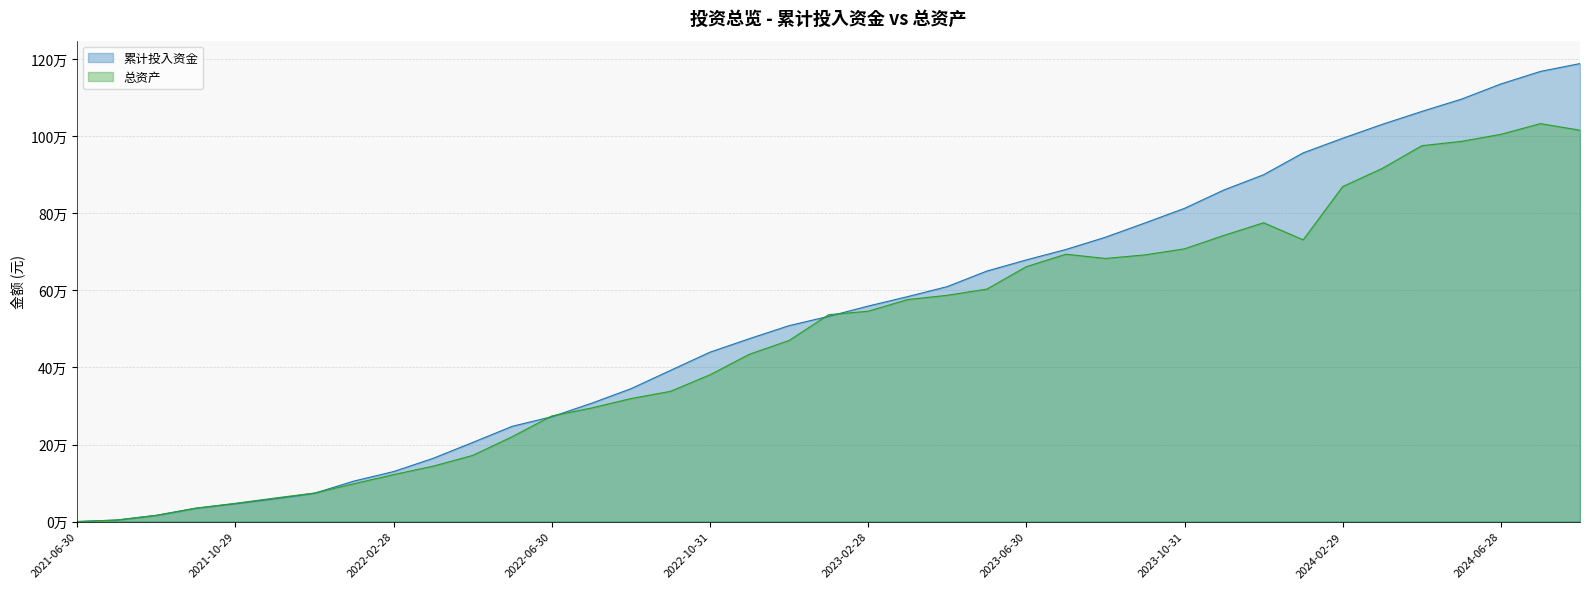

Reading left to right, transcribe all the data shown in this chart.

累计投入资金: 2021-06-30=0.0	2021-07-30=3952.0	2021-08-31=16203.5	2021-09-30=34811.2	2021-10-29=46478.0	2021-11-30=59297.8	2021-12-31=73512.1	2022-01-28=105221.8	2022-02-28=129787.4	2022-03-31=164152.5	2022-04-29=205375.2	2022-05-31=247285.0	2022-06-30=272205.1	2022-07-29=306976.3	2022-08-31=344883.1	2022-09-30=392423.8	2022-10-31=439795.6	2022-11-30=474980.5	2022-12-30=508682.3	2023-01-31=532816.6	2023-02-28=559472.9	2023-03-31=584093.6	2023-04-28=610062.4	2023-05-31=650372.9	2023-06-30=679367.9	2023-07-31=706437.3	2023-08-31=738242.3	2023-09-28=775340.8	2023-10-31=813269.2	2023-11-30=861151.8	2023-12-29=900595.3	2024-01-31=957269.7	2024-02-29=995294.2	2024-03-29=1031395.9	2024-04-30=1064908.9	2024-05-31=1096744.8	2024-06-28=1136247.4	2024-07-31=1168800.3	2024-08-30=1189181.2
总资产: 2021-06-30=0.0	2021-07-30=3952.0	2021-08-31=16046.3	2021-09-30=34571.0	2021-10-29=47389.0	2021-11-30=61067.7	2021-12-31=74134.5	2022-01-28=98296.2	2022-02-28=121868.8	2022-03-31=143798.4	2022-04-29=171766.9	2022-05-31=220365.8	2022-06-30=274196.1	2022-07-29=294689.6	2022-08-31=319351.9	2022-09-30=338088.3	2022-10-31=381088.3	2022-11-30=434578.7	2022-12-30=470091.3	2023-01-31=537138.5	2023-02-28=546094.4	2023-03-31=576440.9	2023-04-28=587456.6	2023-05-31=603518.0	2023-06-30=661850.5	2023-07-31=694179.7	2023-08-31=683111.6	2023-09-28=692464.7	2023-10-31=708153.3	2023-11-30=743218.7	2023-12-29=775812.2	2024-01-31=731450.6	2024-02-29=869870.3	2024-03-29=916879.5	2024-04-30=975940.2	2024-05-31=987199.0	2024-06-28=1005438.8	2024-07-31=1033249.2	2024-08-30=1016087.1